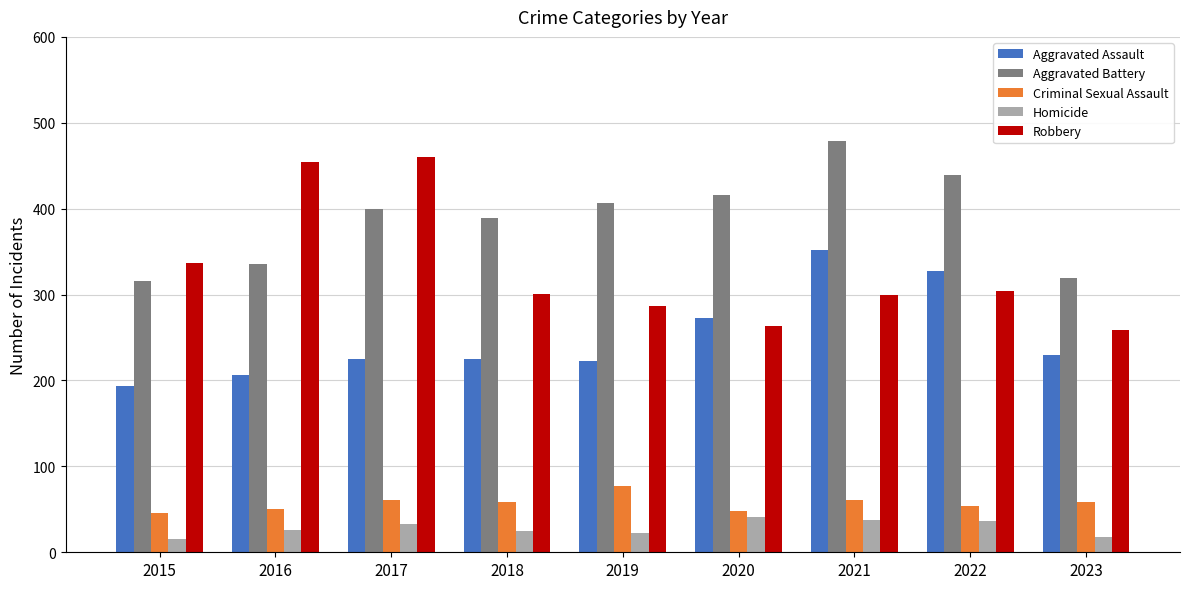

Rank the series by their maximum value, from highest to lowest.

Aggravated Battery, Robbery, Aggravated Assault, Criminal Sexual Assault, Homicide